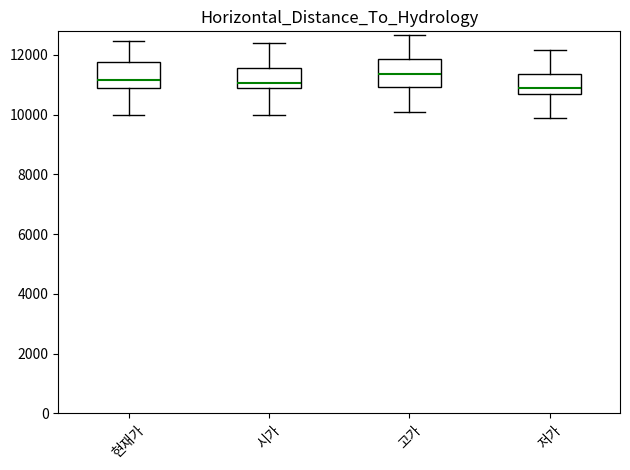

Reading left to right, read every box against the y-axis: the position of its median line, the range the box covers, and the ends of its whiskers. The values are not printed on the chart, so give them approximately, as read against the axis.

현재가: median 11200, box 11000 to 11800, whiskers 10000 to 12400
시가: median 11000, box 10800 to 11600, whiskers 10000 to 12400
고가: median 11400, box 11000 to 11800, whiskers 10200 to 12600
저가: median 10800 (just above the box's lower edge), box 10800 to 11400, whiskers 10000 to 12200